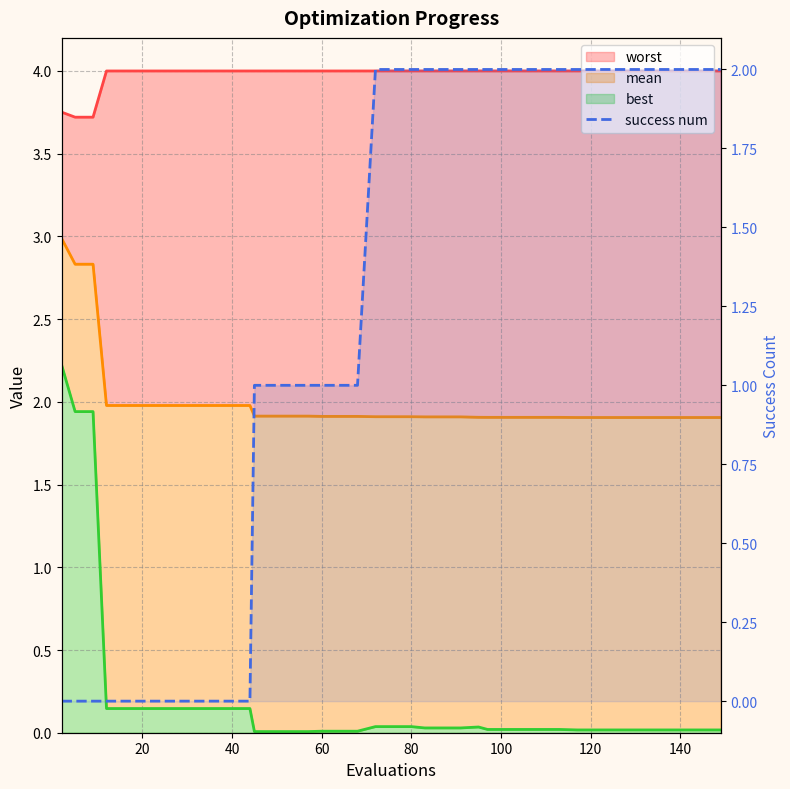

What is the average value?

1